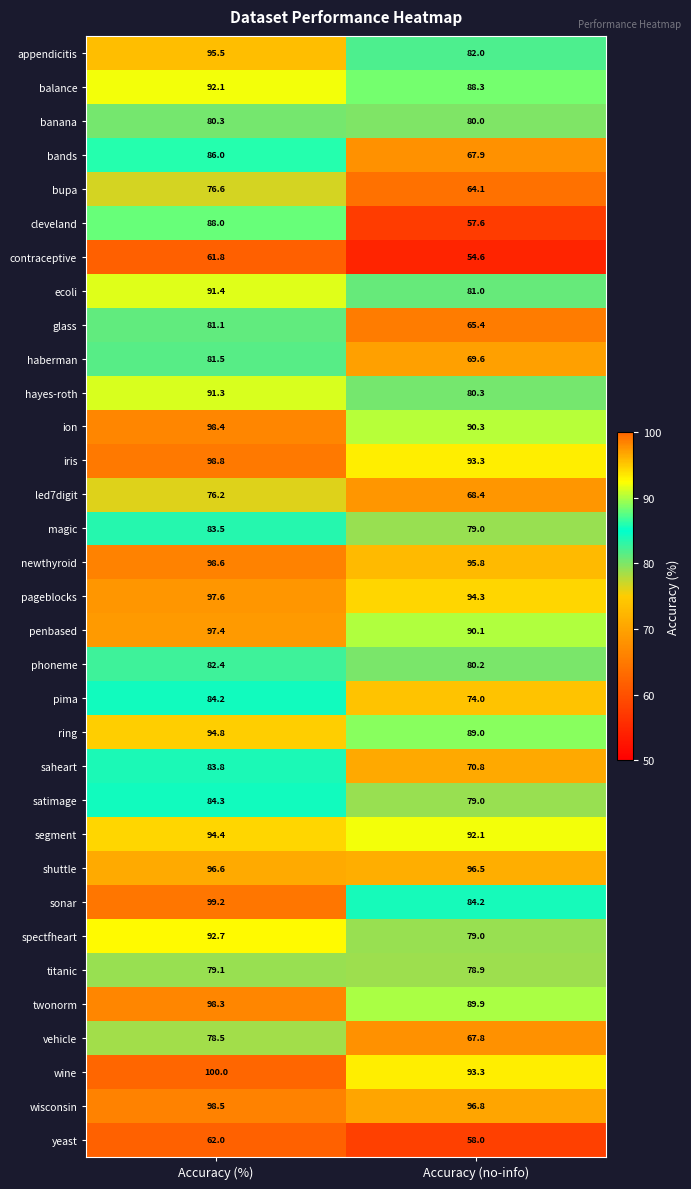

What is the difference between the maximum and minimum values in the cleveland series?

30.4